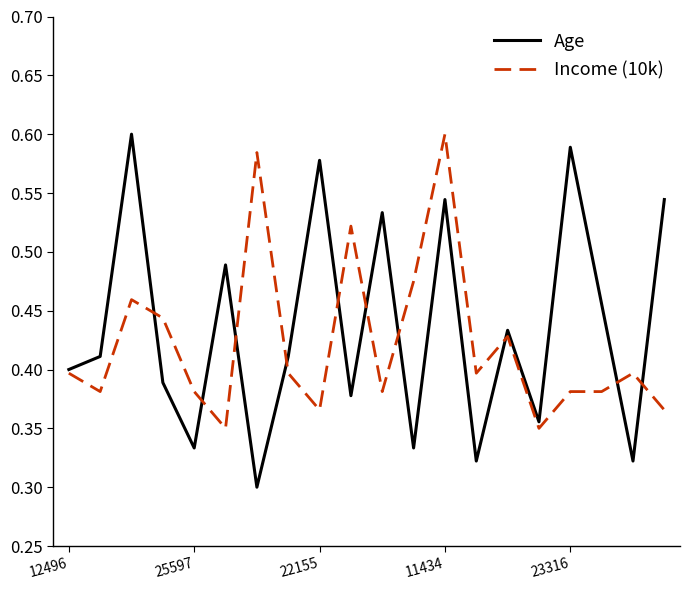

Which series has the widest spread of values?

Age